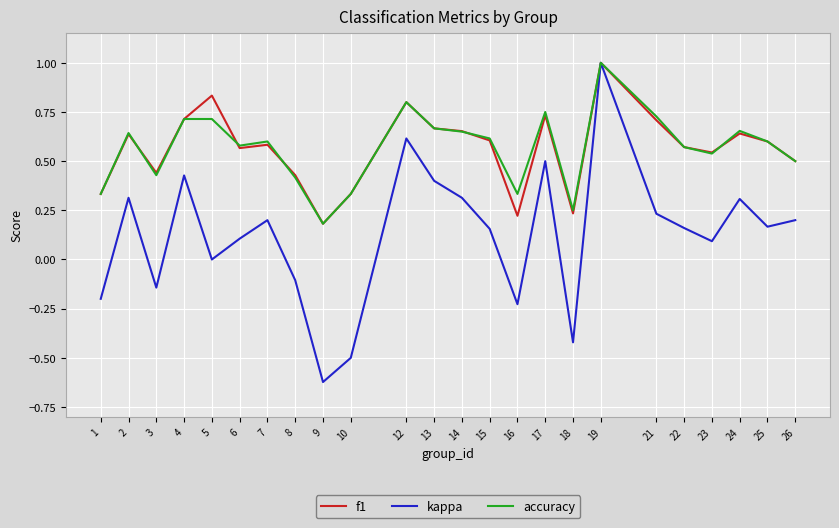

What is the total value across all series at 12?

2.2